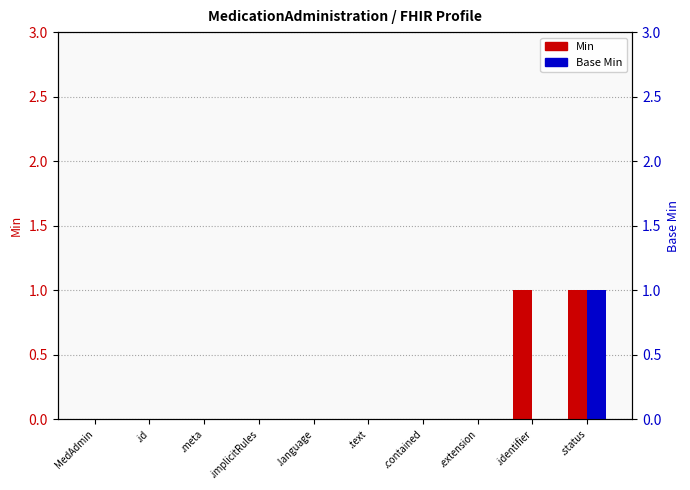

The Base Min series shows 0 at .meta. True or false?

True